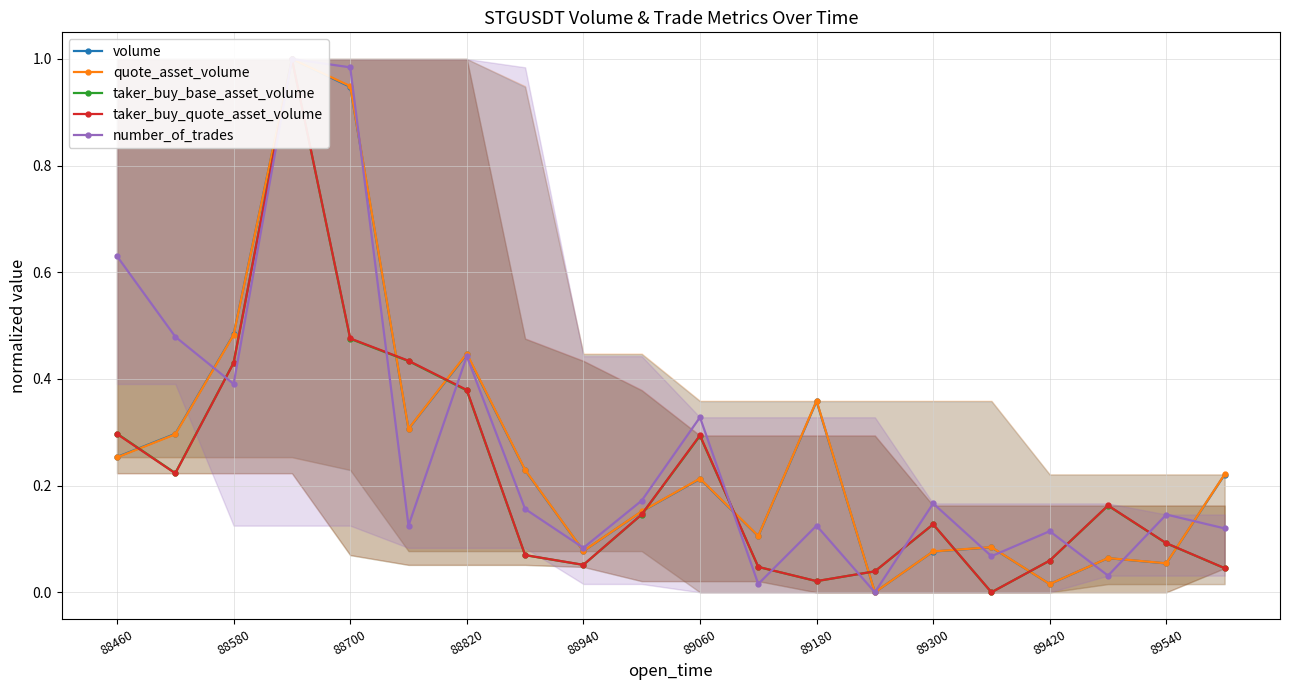

How many intersections are there between volume and number_of_trades?

9